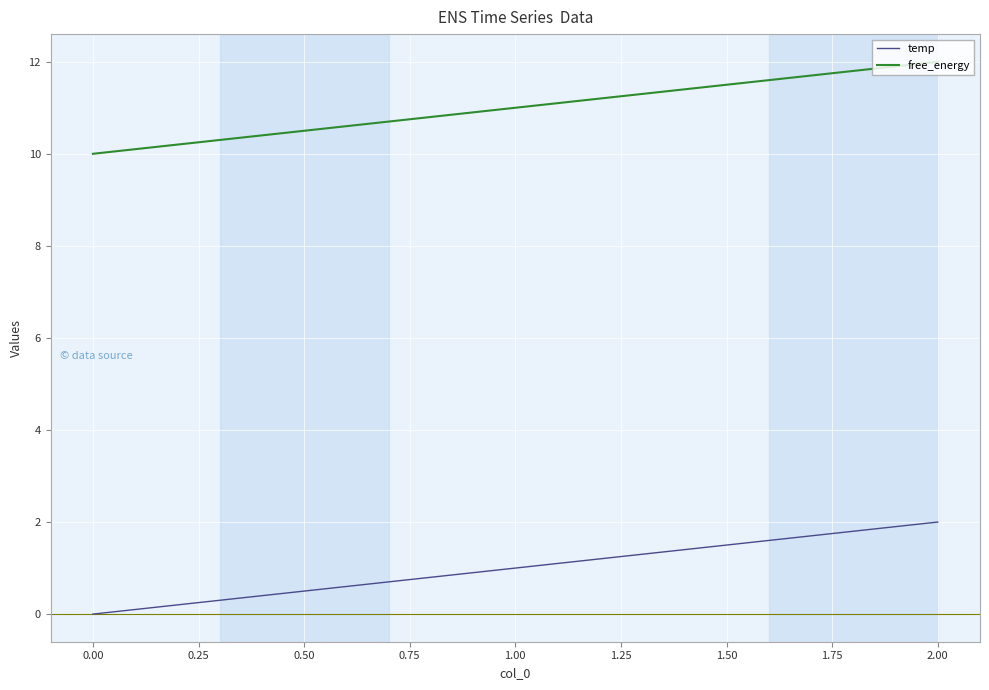

Rank the series by their maximum value, from highest to lowest.

free_energy, temp